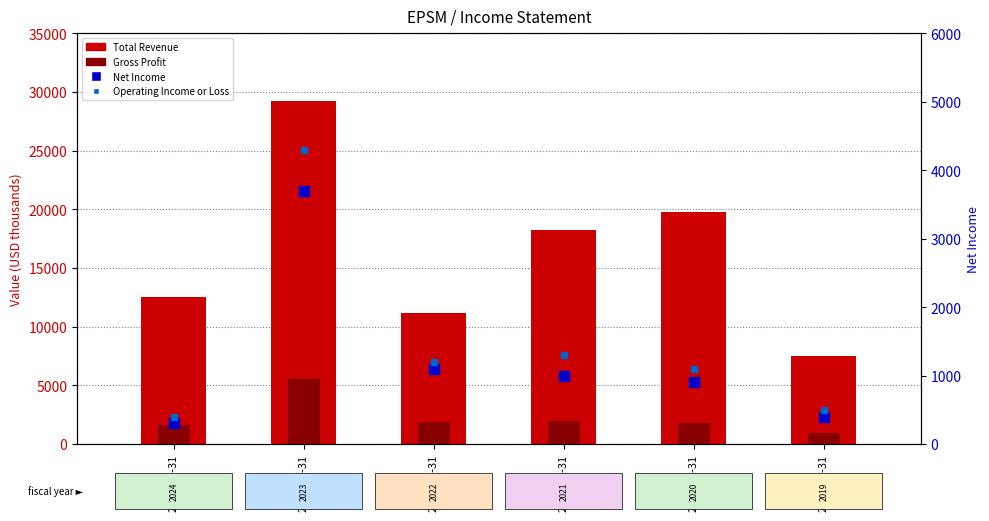

Which series has the widest spread of values?

Total Revenue